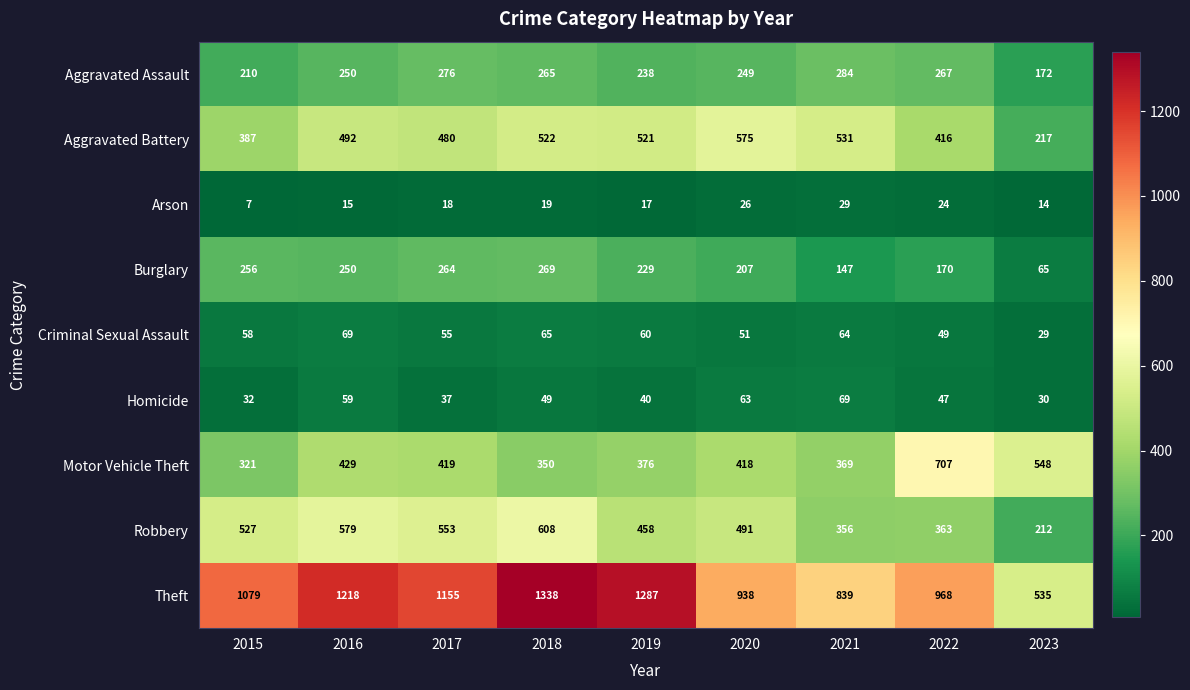

Which category has the lowest value in the Burglary series?

2023